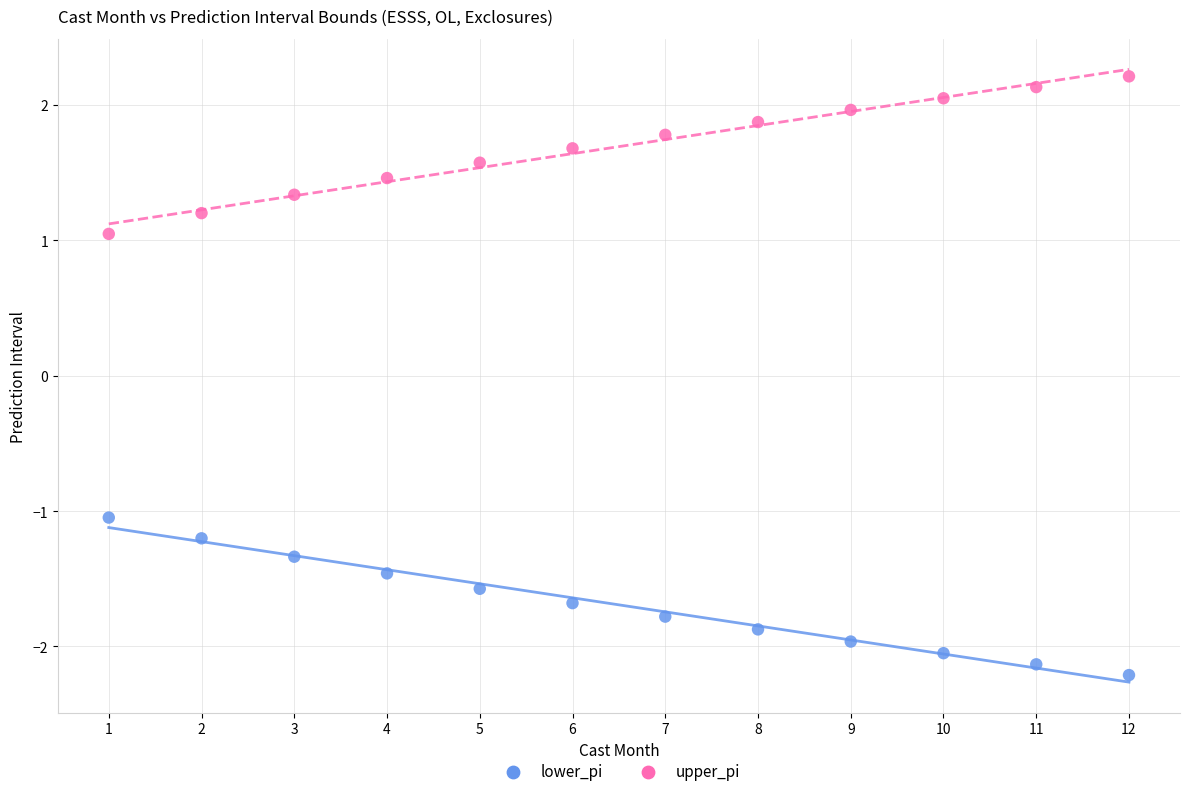

What is the X range (max minus min) for the scatter plot?

11.0